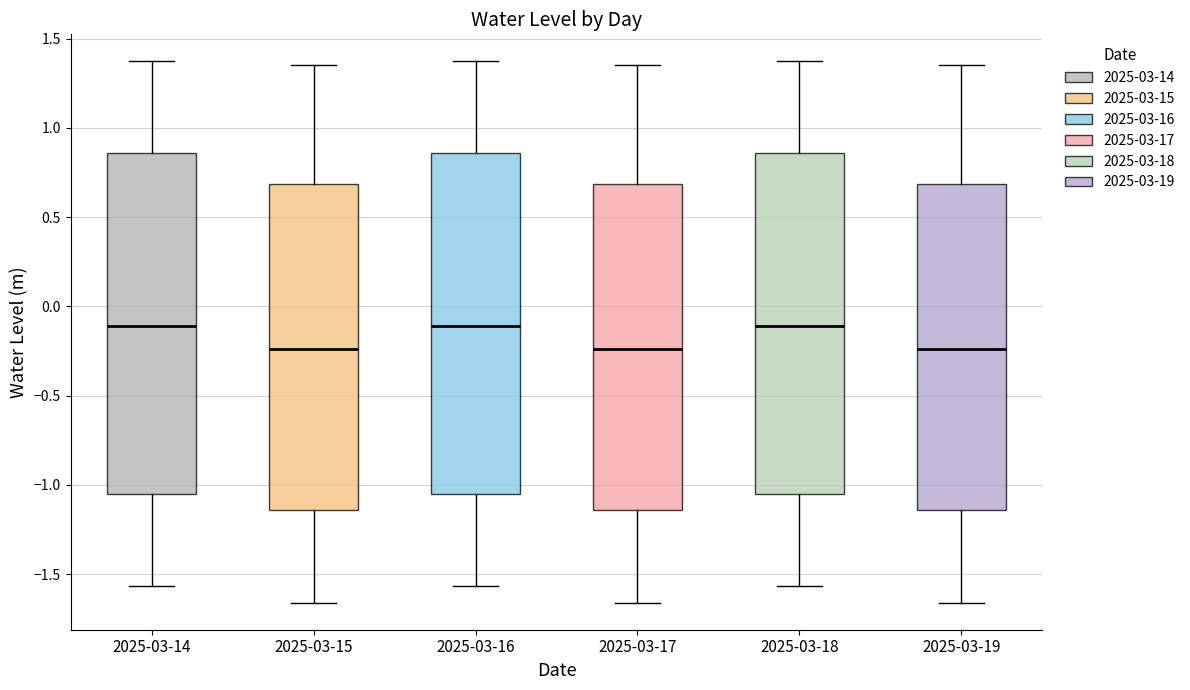

Reading left to right, transcribe this box plot: for each box, give where its median line is, the range the box spans, and where its two whiskers end, as read against the y-axis. The values are not printed on the chart, so give them approximately, as read against the axis.

2025-03-14: median -0.10, box -1.05 to 0.85, whiskers -1.55 to 1.35
2025-03-15: median -0.25, box -1.15 to 0.70, whiskers -1.65 to 1.35
2025-03-16: median -0.10, box -1.05 to 0.85, whiskers -1.55 to 1.35
2025-03-17: median -0.25, box -1.15 to 0.70, whiskers -1.65 to 1.35
2025-03-18: median -0.10, box -1.05 to 0.85, whiskers -1.55 to 1.35
2025-03-19: median -0.25, box -1.15 to 0.70, whiskers -1.65 to 1.35